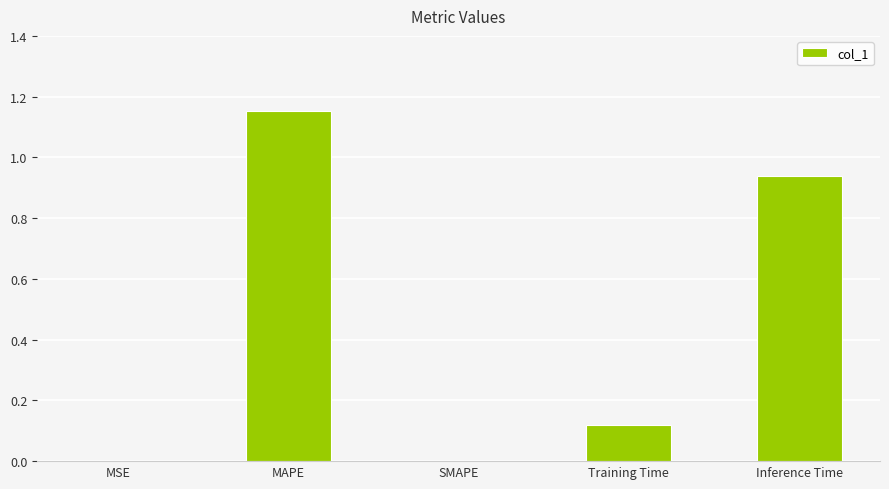

Count the number of data series in this chart.

1